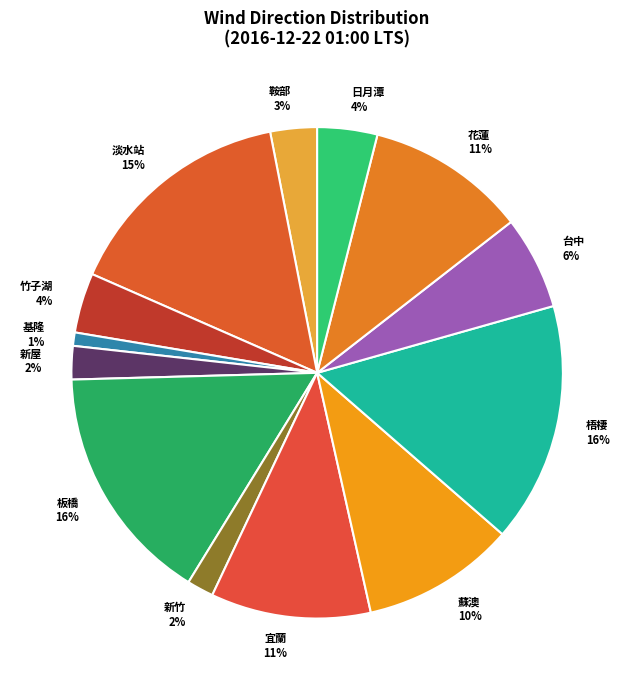

Which slice is the smallest?

基隆